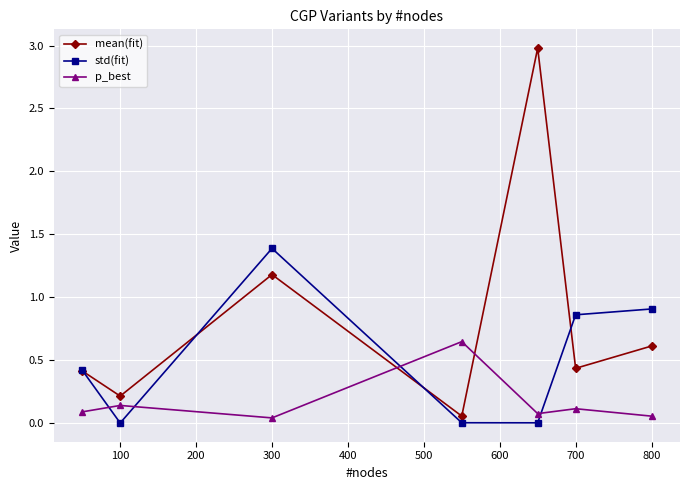

Does the chart have visible grid lines?

Yes